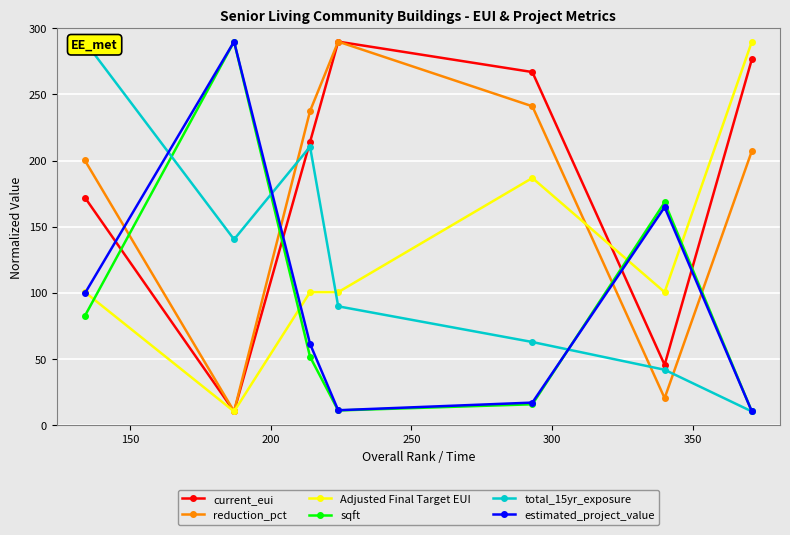

What is the value of the Adjusted Final Target EUI point at the 6th from the left?

100.3